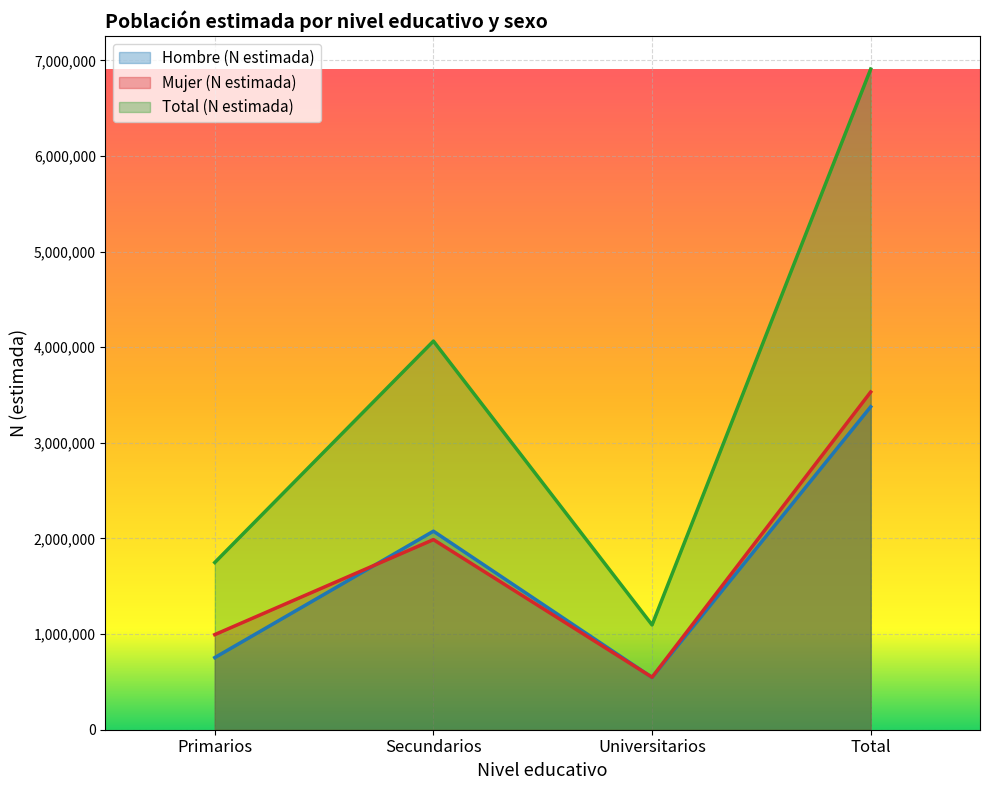

What position from the right is Secundarios?

3